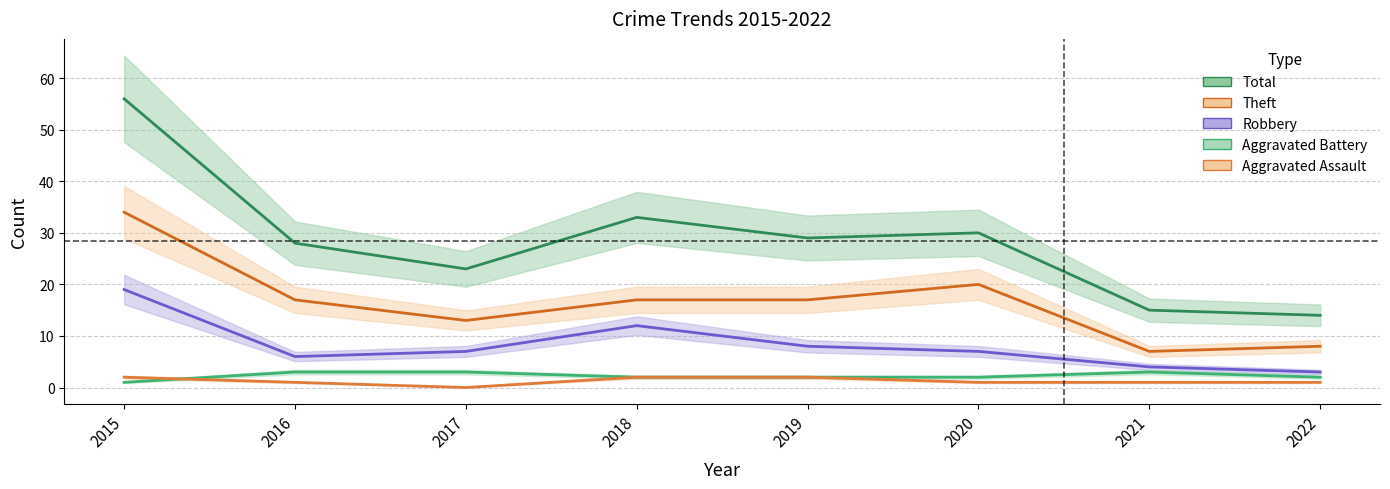

Is this an area chart (filled region under the line)?

No